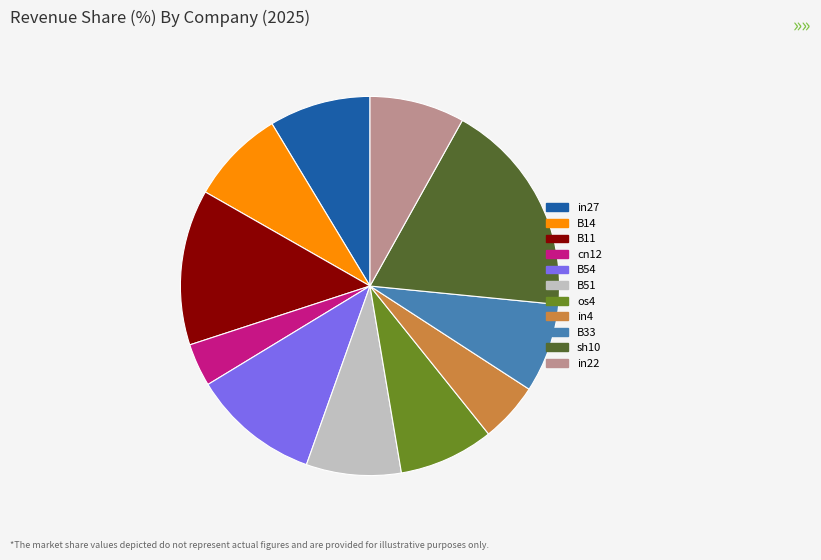

How many slices are in this pie chart?

11